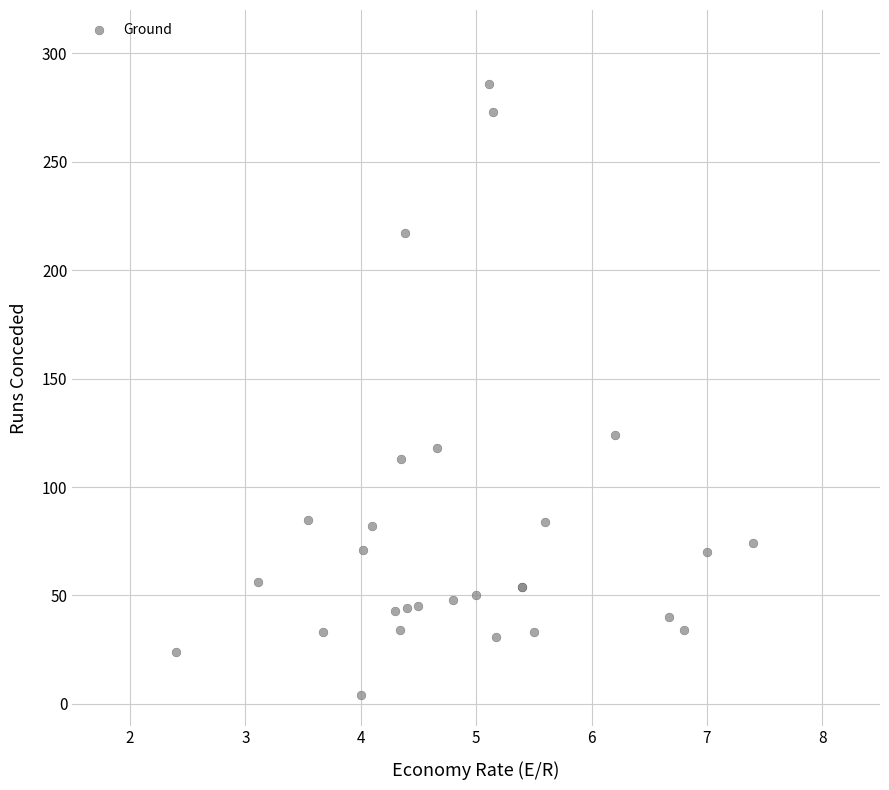

What Y value in the scatter plot is closest to 145?

124